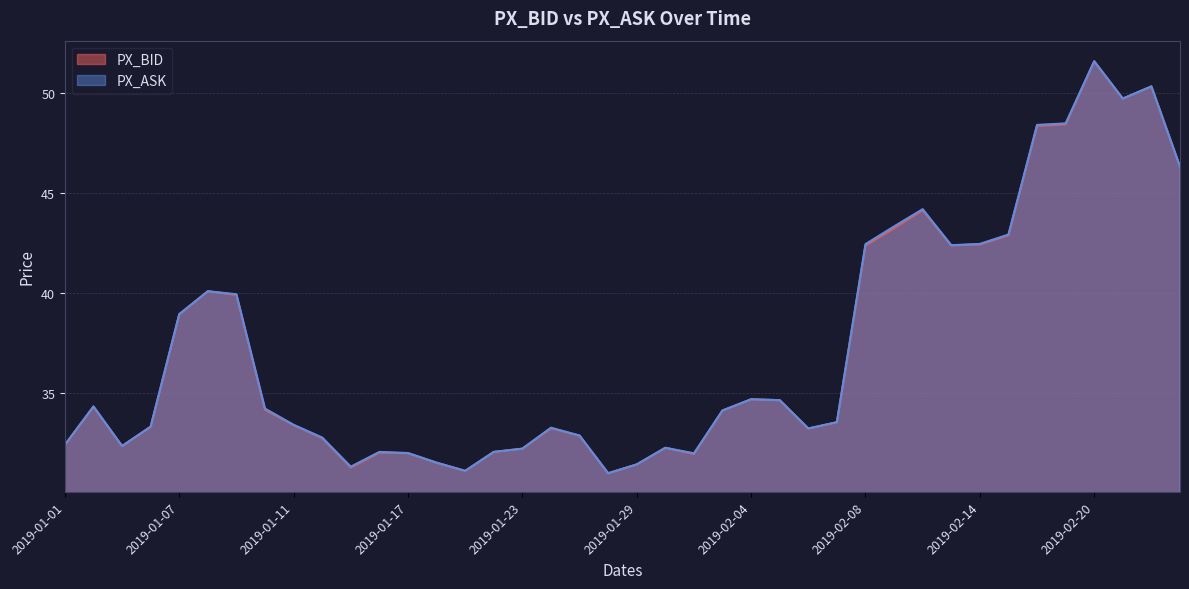

Where is the first local maximum for PX_BID?

2019-01-02